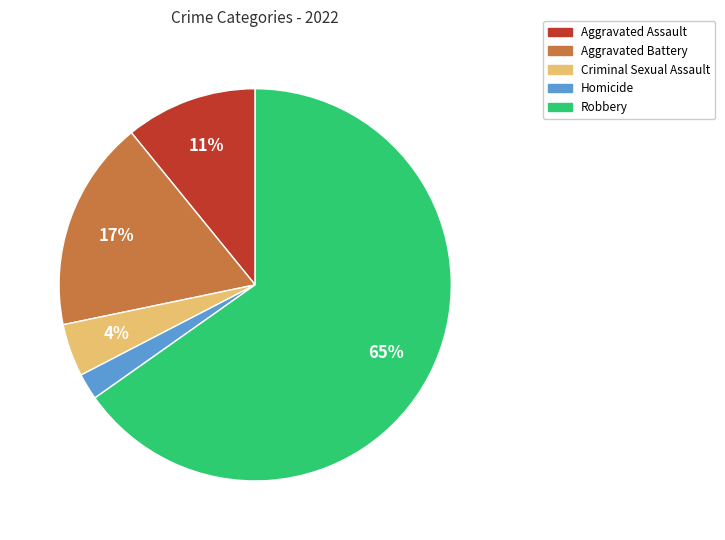

Which slice is the largest?

Robbery